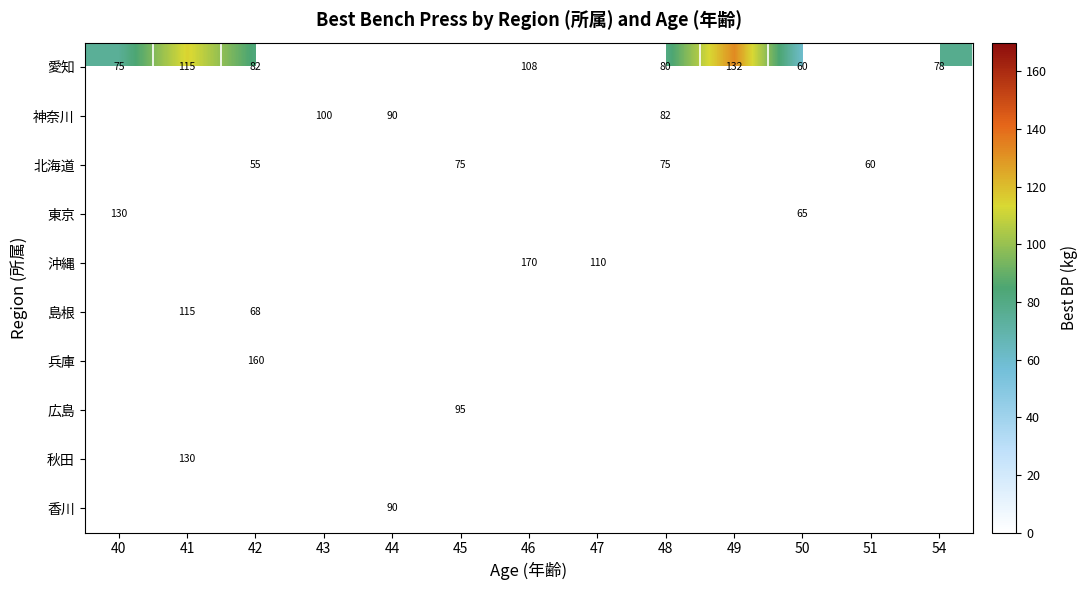

At how many categories does at least one series exceed 145?

2